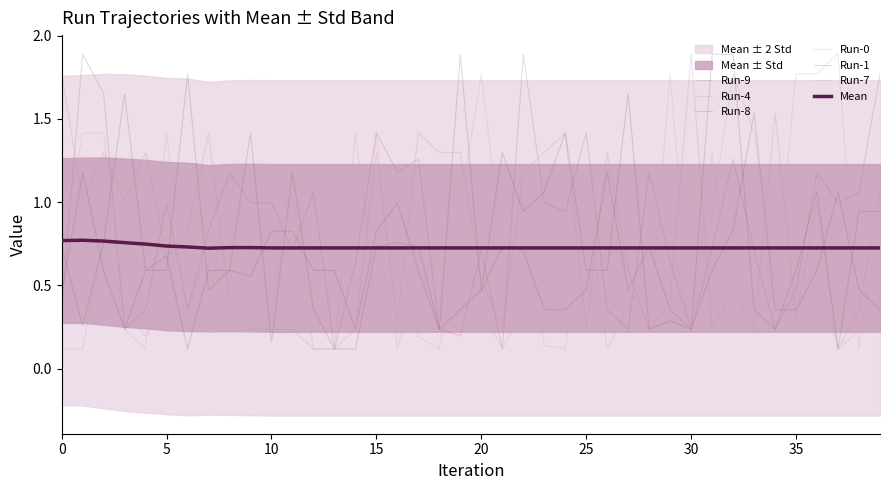

How many times do Run-9 and Run-4 cross each other?

17